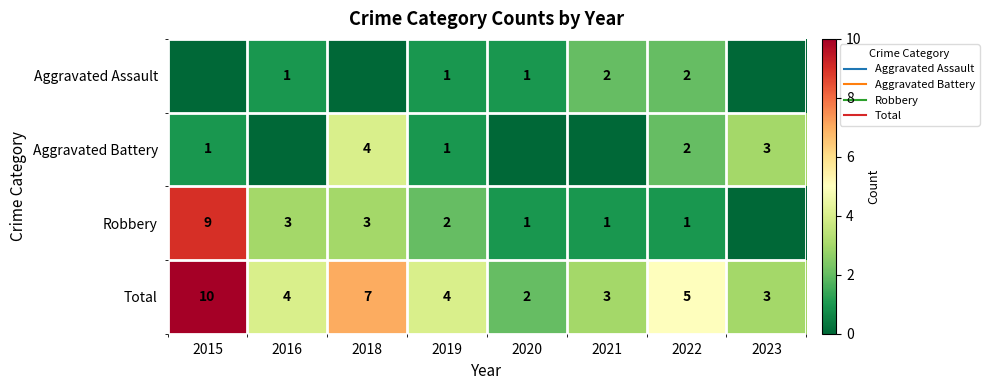

Count the number of categories in the chart.

8